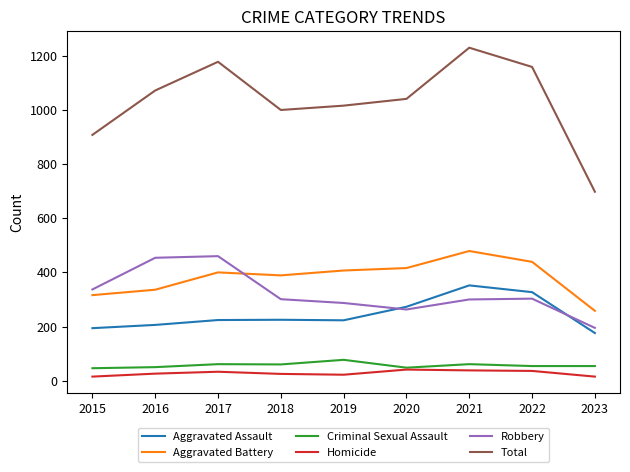

True or false: Aggravated Battery and Aggravated Assault cross at least once.

False